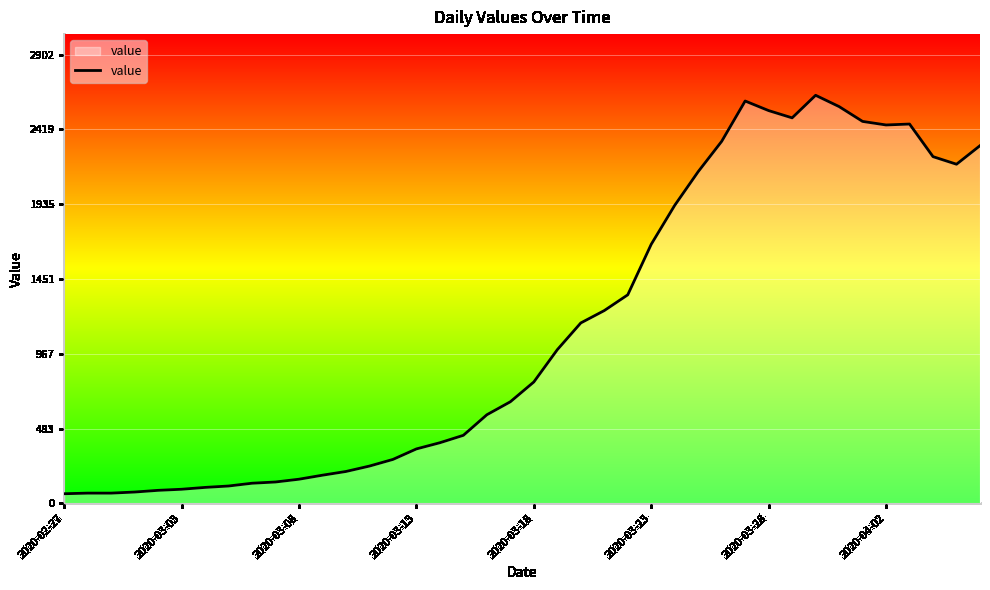

What is the smallest value displayed?

61